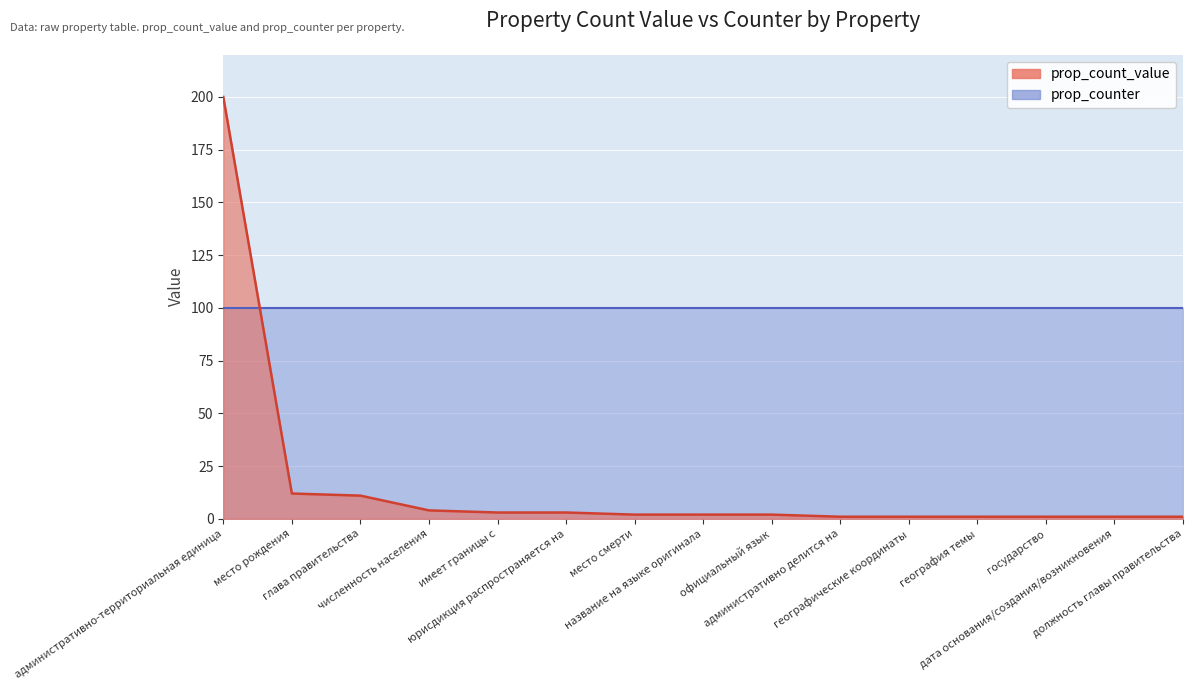

What is the smallest value displayed?

1